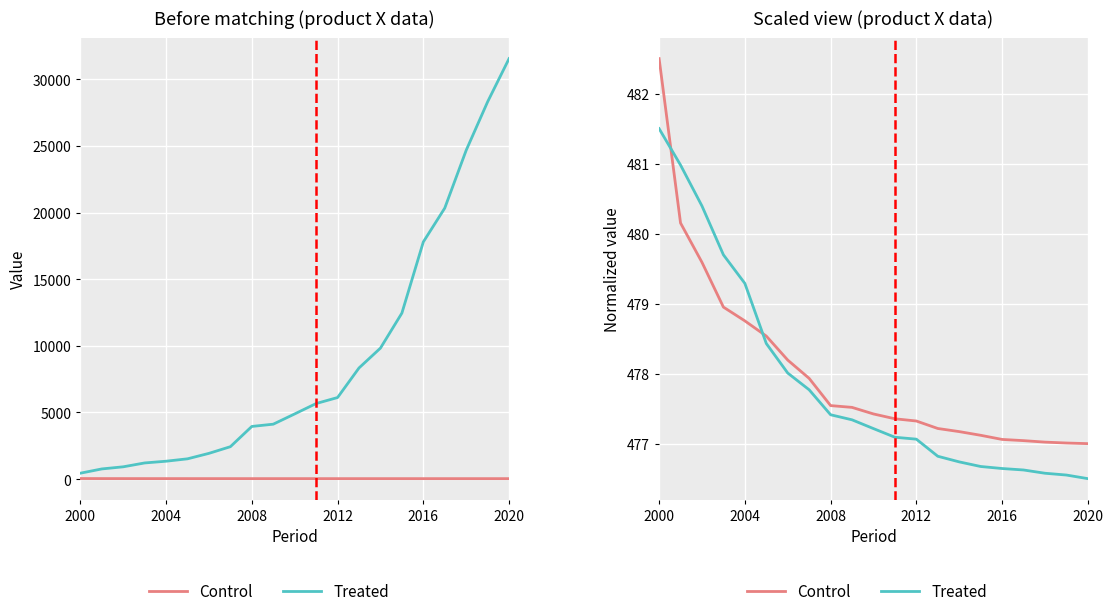

List the series in order of their overall mean, highest first.

Control, Treated